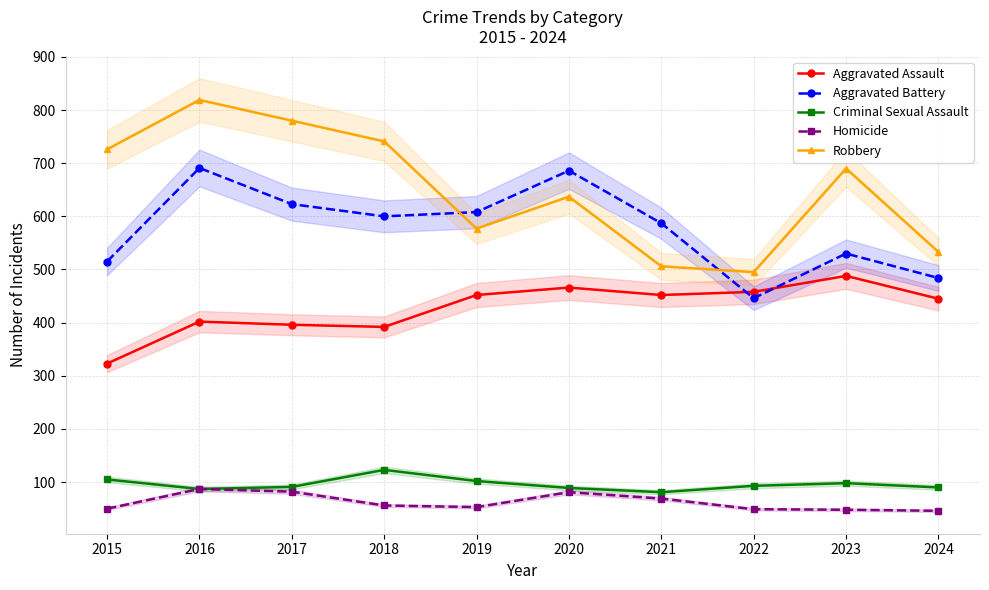

Read the Robbery value at 2016, to the nearest 10.

820